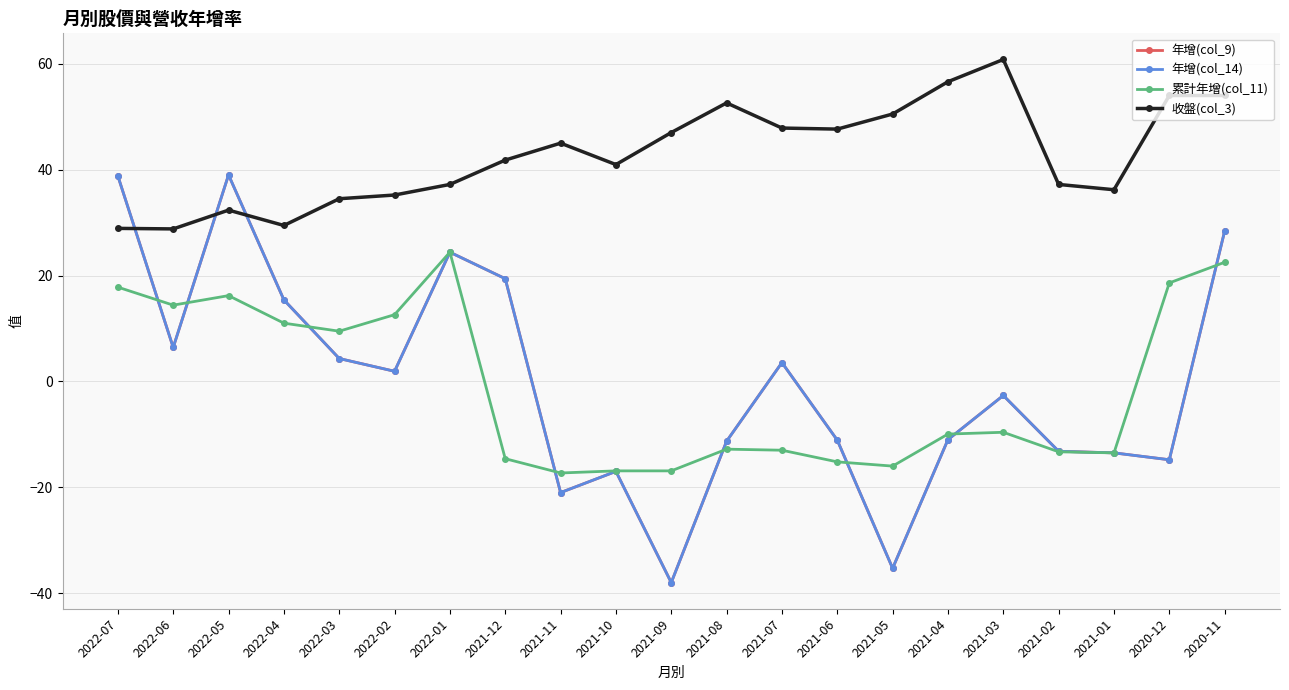

The 累計年增(col_11) series shows -26.1 at 2021-11. True or false?

False